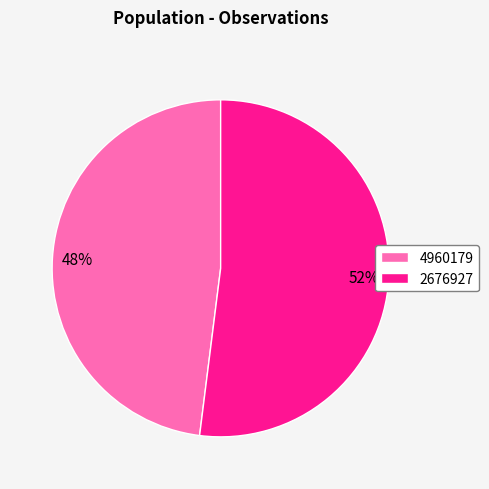

Is the sum of 4960179 and 2676927 greater than half?

Yes